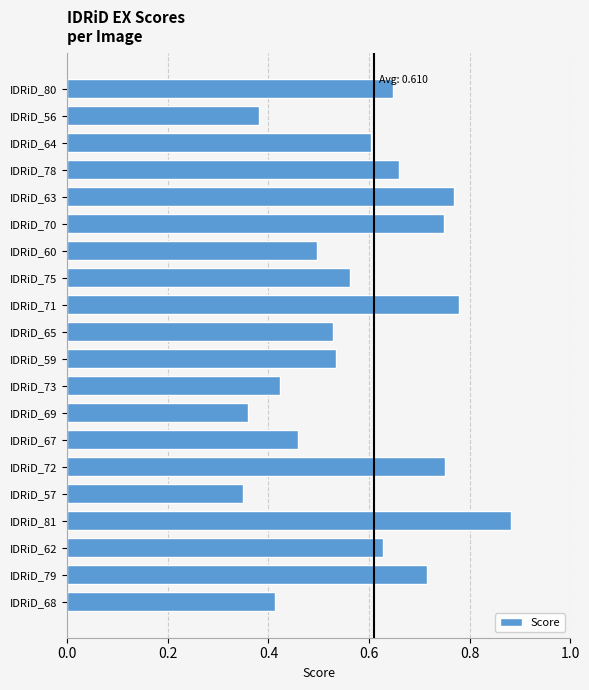

What is the sum of all values?

11.7